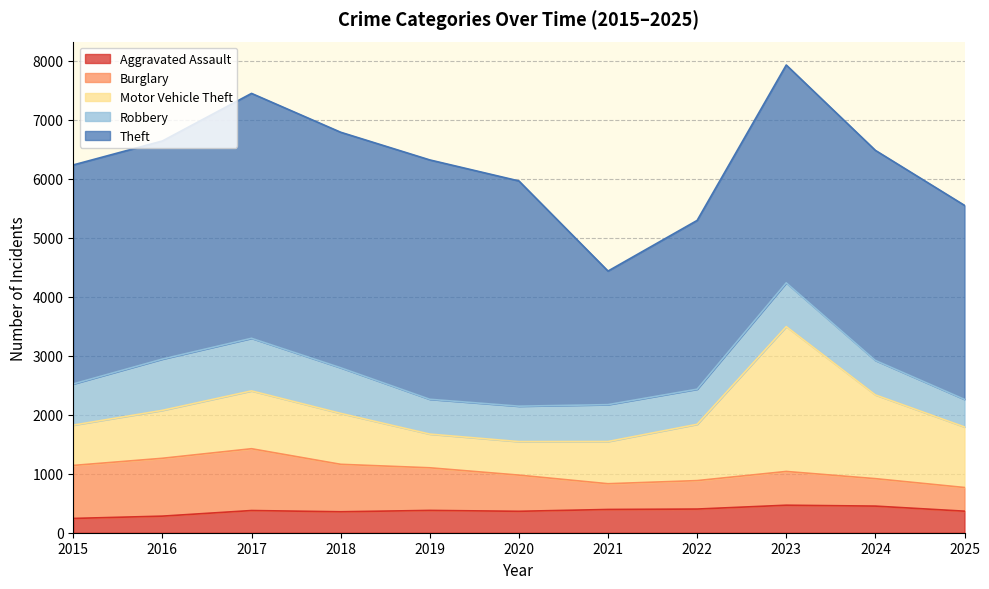

Does the chart have visible grid lines?

Yes